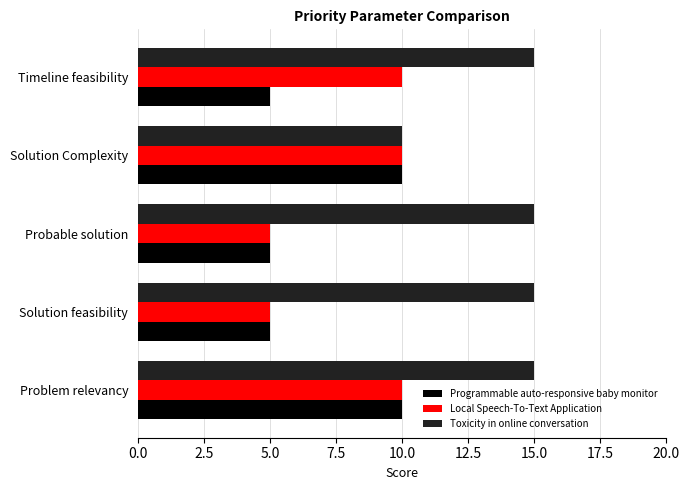

What is the sum of the Programmable auto-responsive baby monitor values at Timeline feasibility and Probable solution?

10